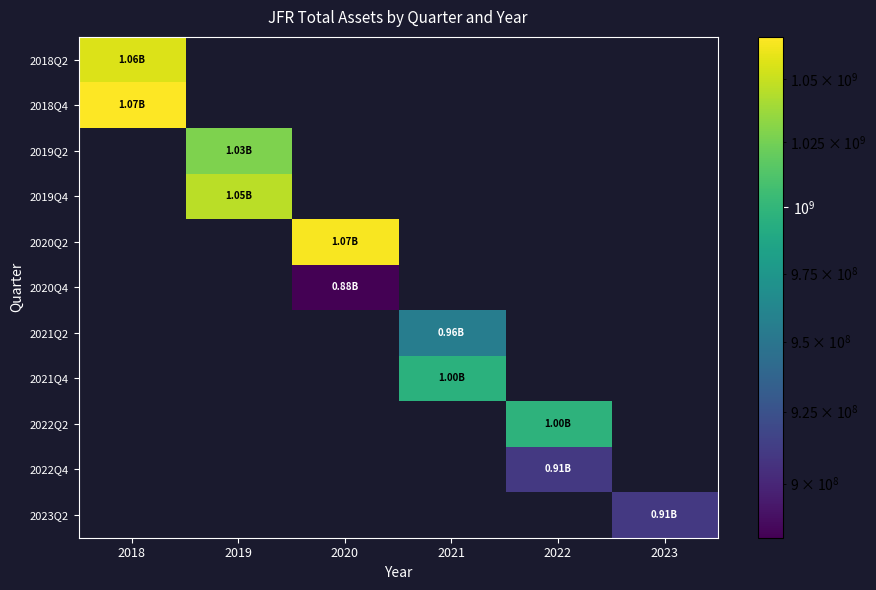

Which category has the lowest value in the 2018Q2 series?

2018